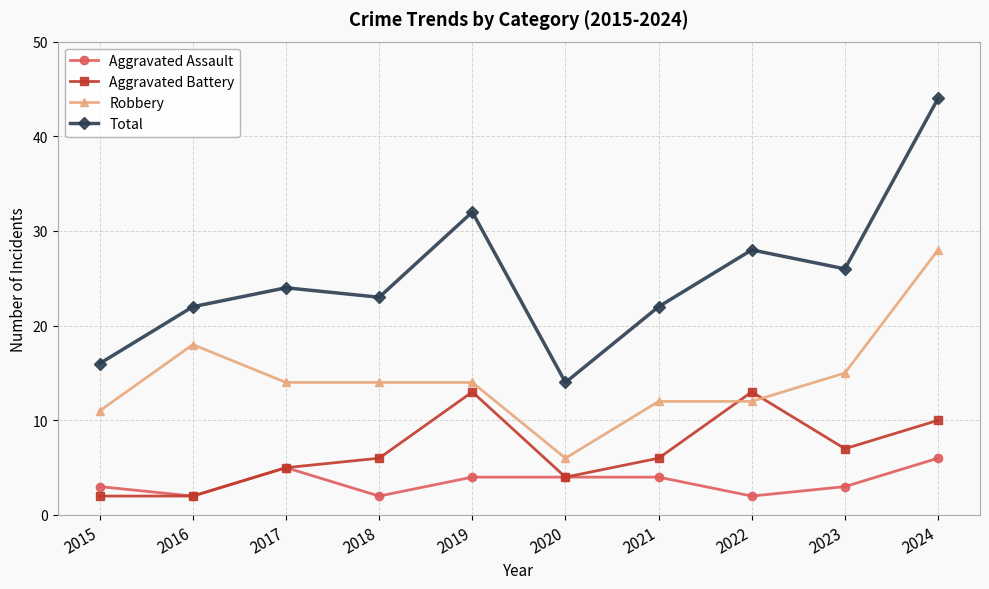

Is the value of Robbery at 2023 greater than the value of Aggravated Battery at 2023?

Yes